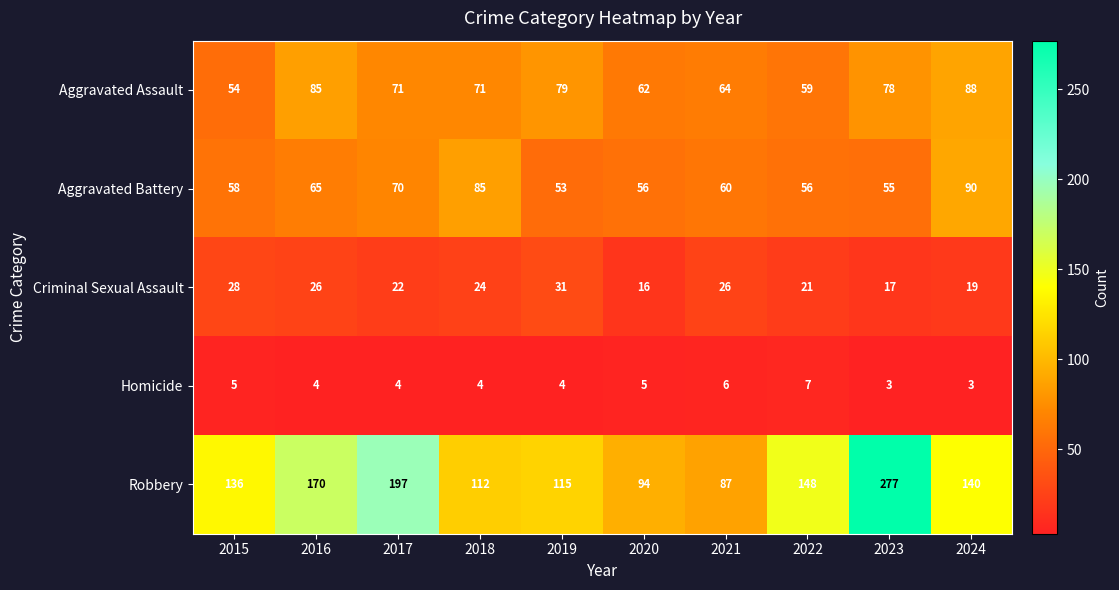

Is it true that Homicide equals 2 at 2017?

False